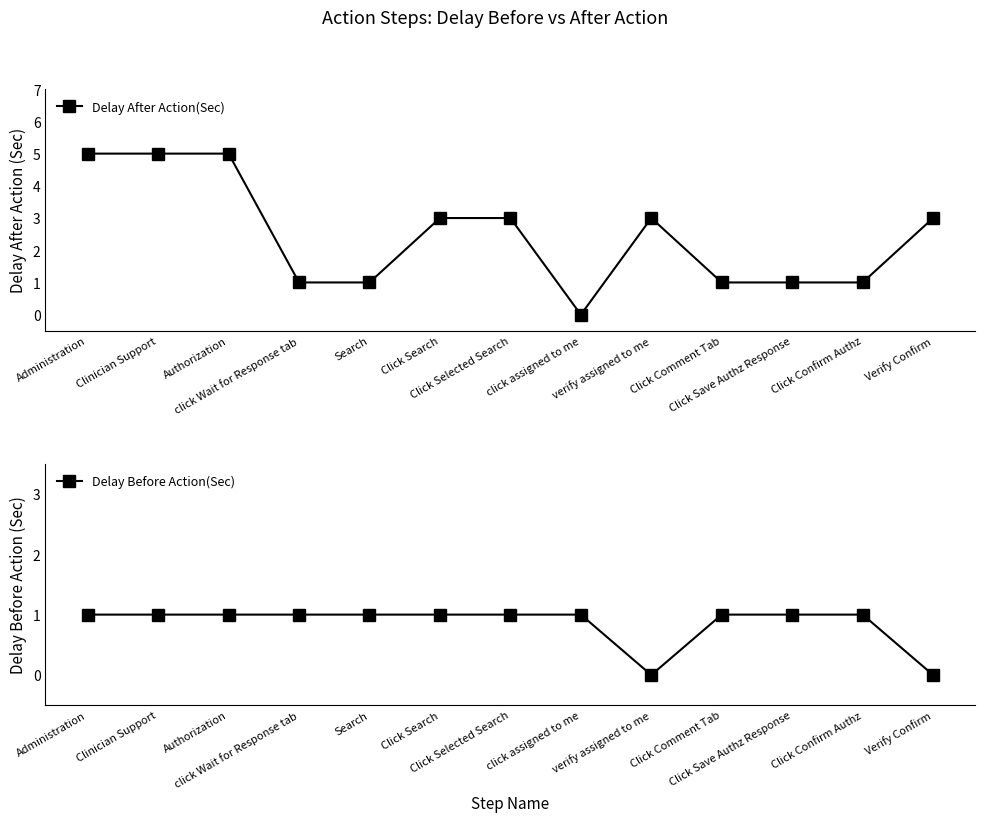

The value of Delay Before Action(Sec) at Administration is 2. True or false?

False